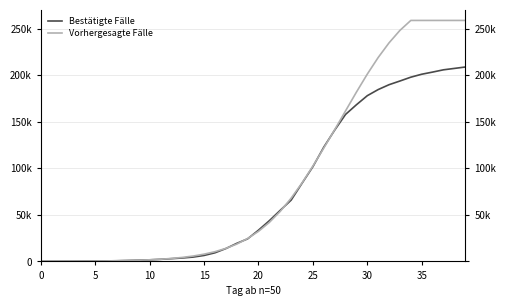

Rank the series by their maximum value, from highest to lowest.

Vorhergesagte Fälle, Bestätigte Fälle